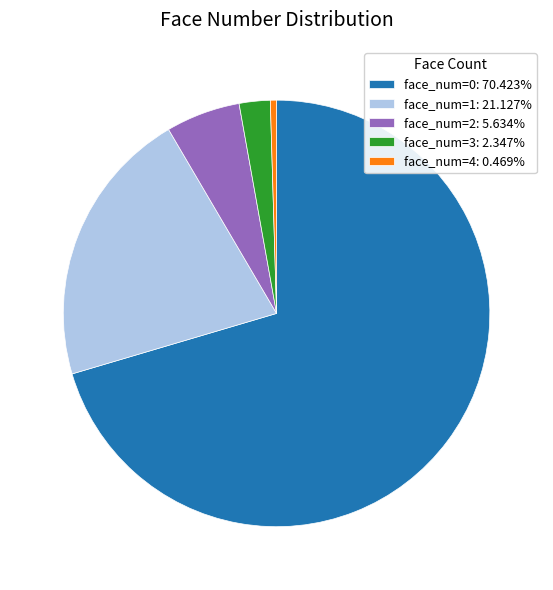

Rank the categories by value from highest to lowest.

face_num=0, face_num=1, face_num=2, face_num=3, face_num=4